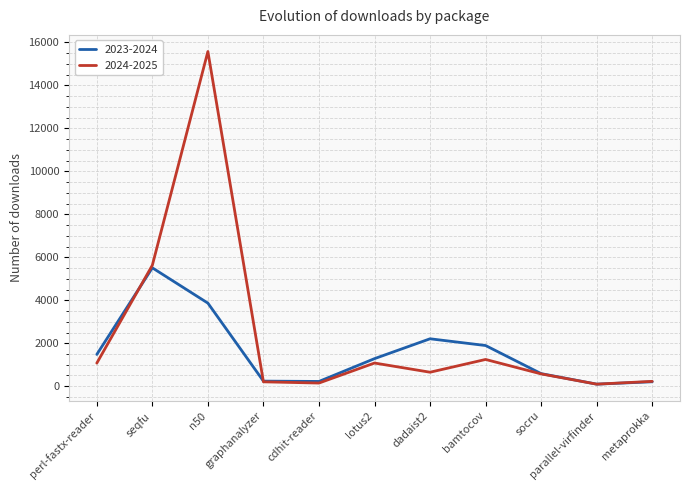

The value of 2024-2025 at dadaist2 is 652. True or false?

True